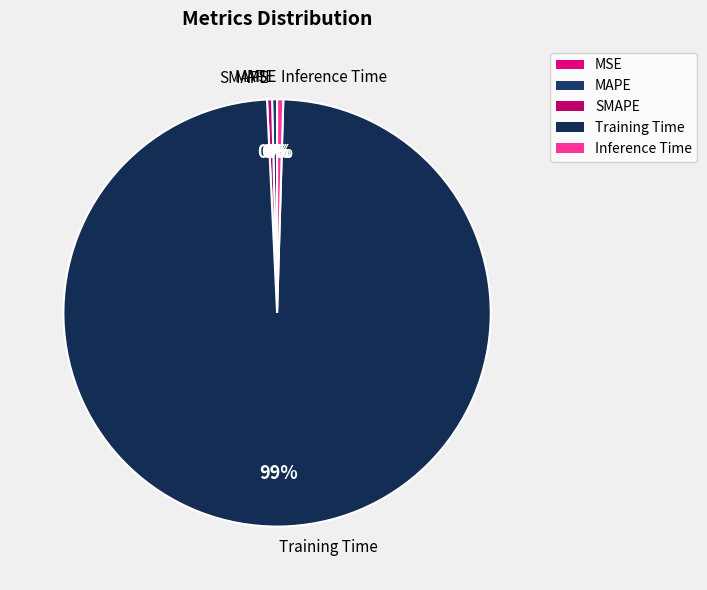

Which category accounts for the majority?

Training Time